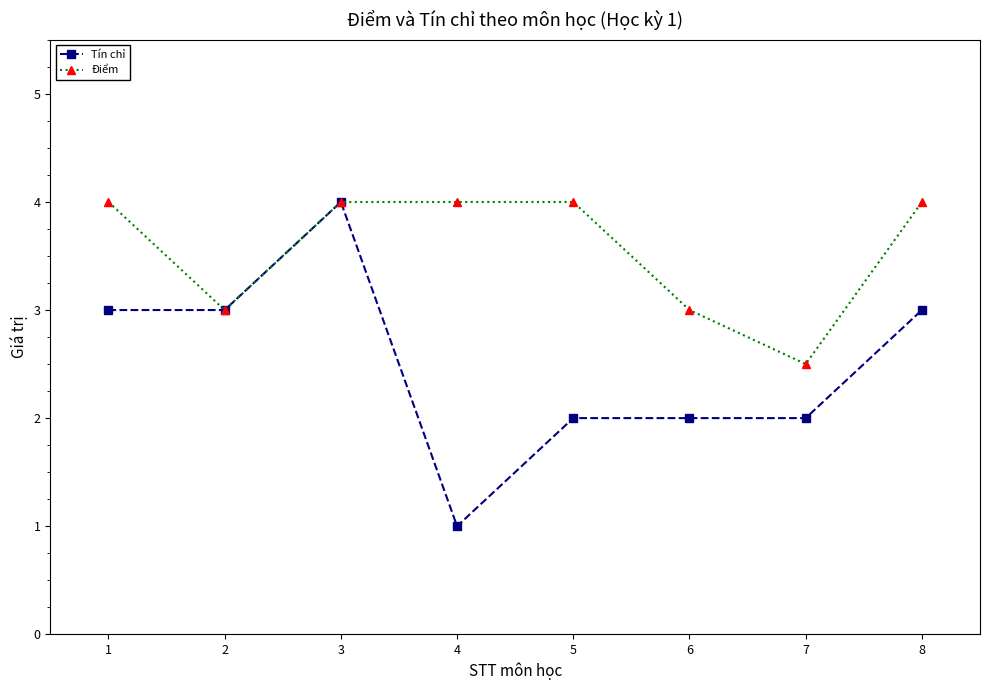

Which series has the largest range (max minus min)?

Tín chỉ